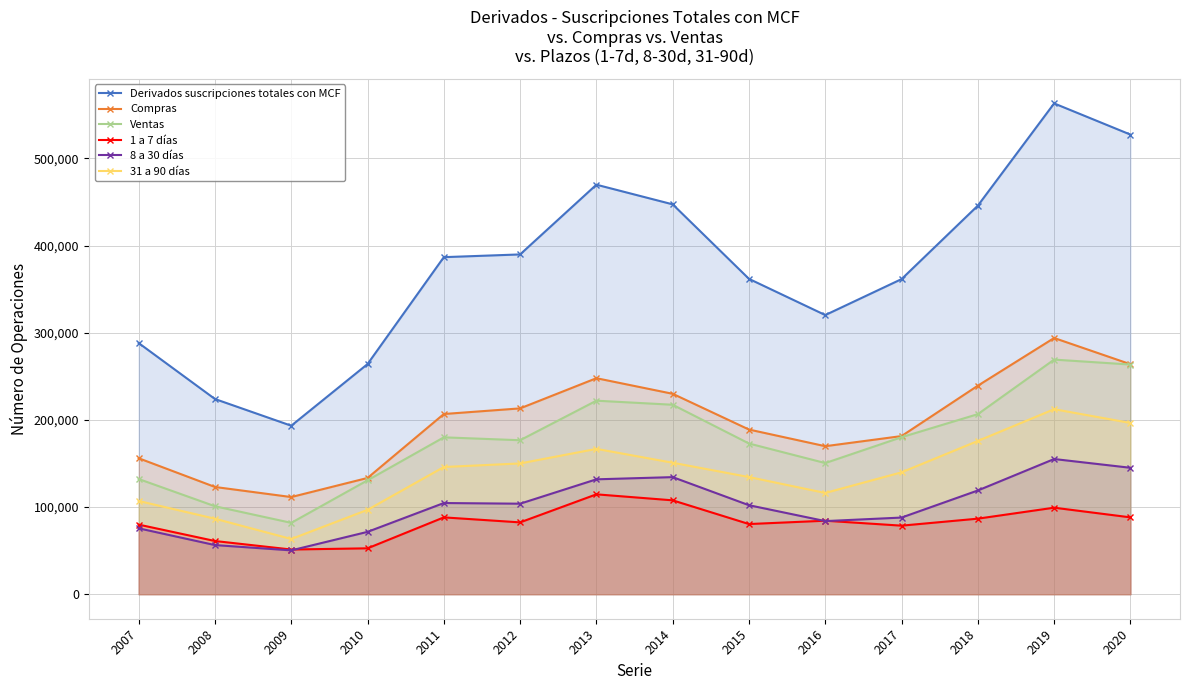

In Derivados suscripciones totales con MCF, how many points are lower than both neighbors (excluding endpoints)?

2